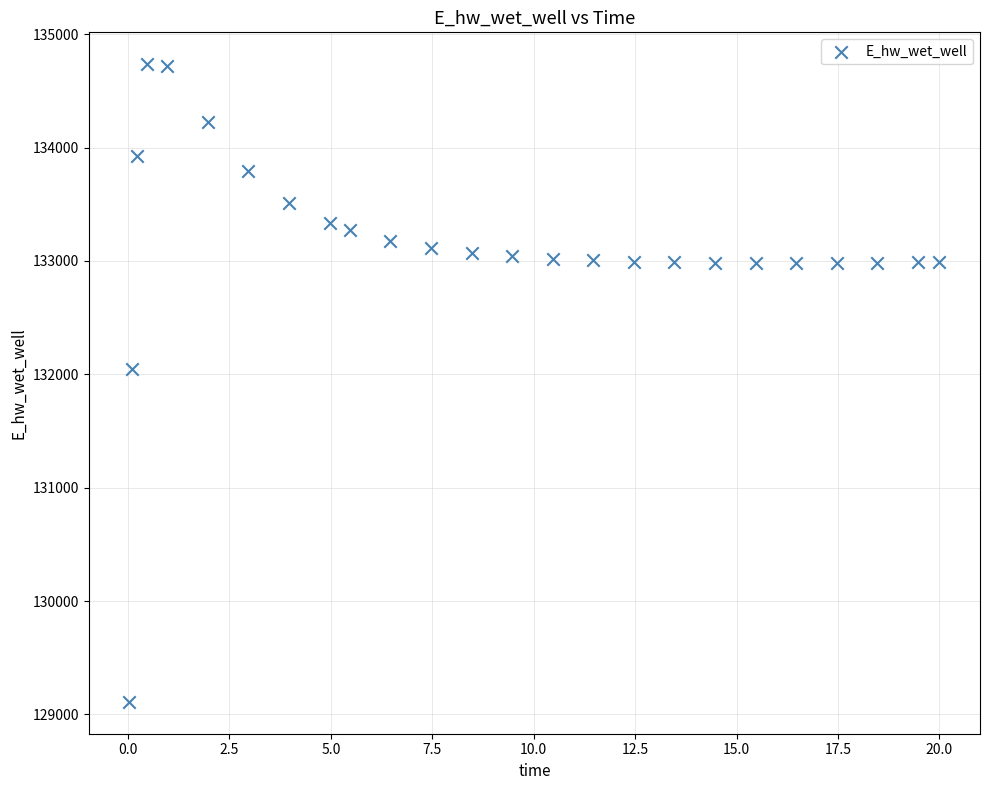

What Y value in the scatter plot is closest to 131923?

132045.7